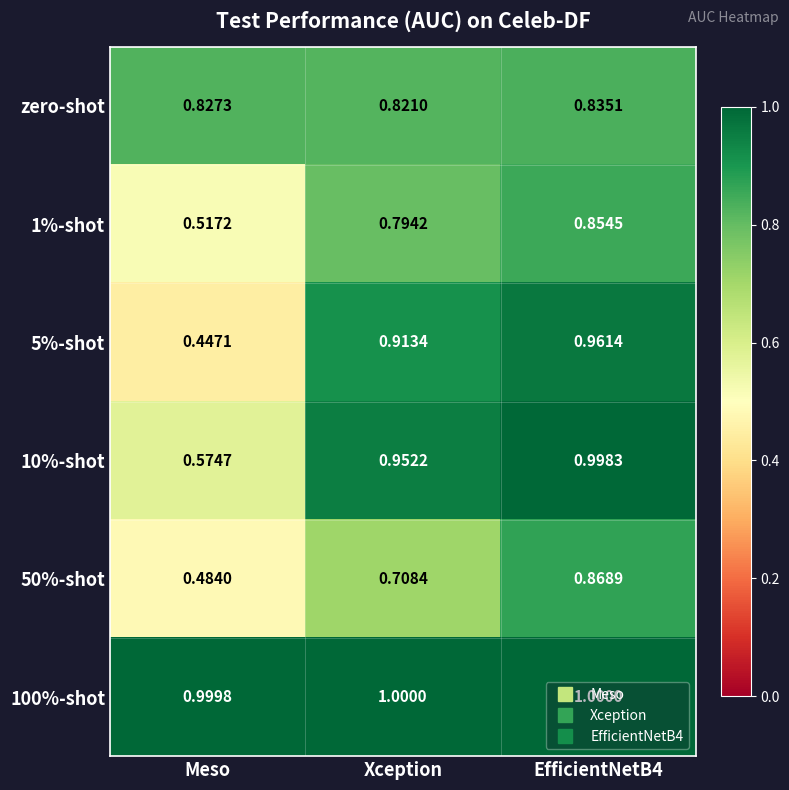

Is the value of 100%-shot at Xception greater than the value of 10%-shot at Meso?

Yes